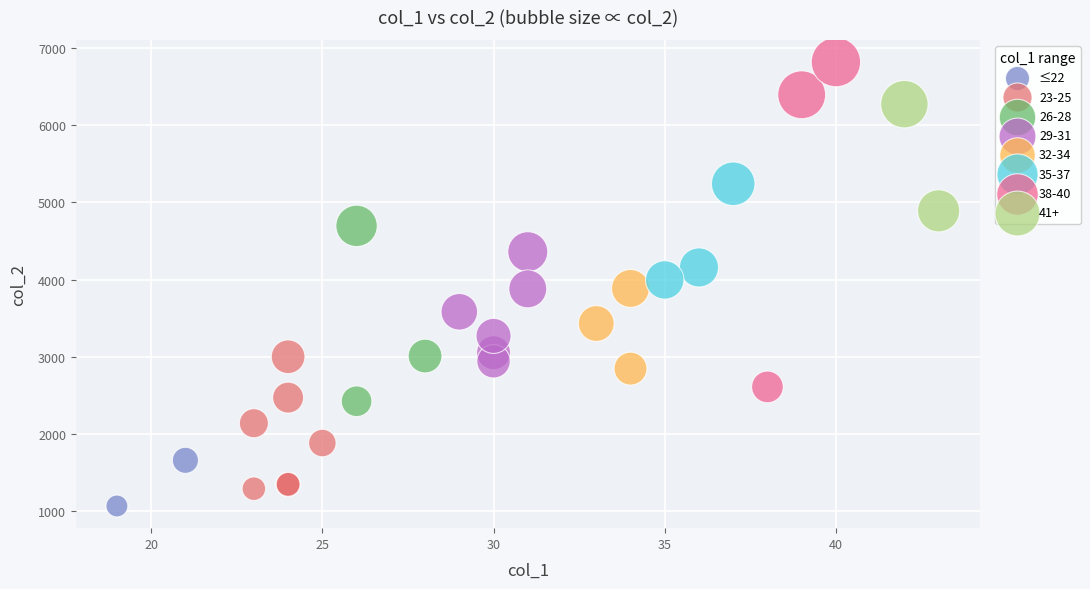

What are all the series names shown in the legend?

≤22, 23-25, 26-28, 29-31, 32-34, 35-37, 38-40, 41+